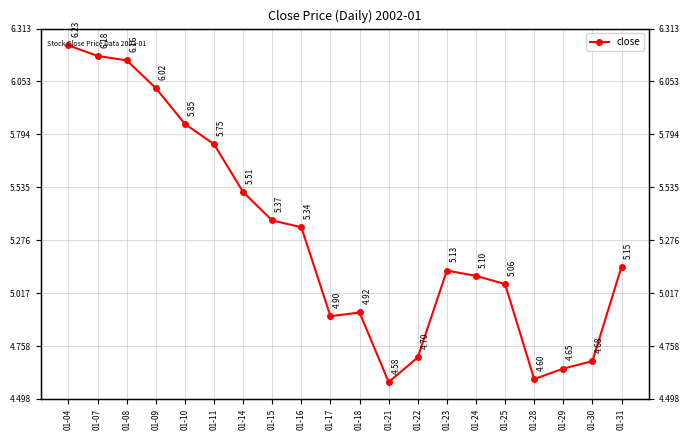

List the labels in order of value, largest first.

01-04, 01-07, 01-08, 01-09, 01-10, 01-11, 01-14, 01-15, 01-16, 01-31, 01-23, 01-24, 01-25, 01-18, 01-17, 01-22, 01-30, 01-29, 01-28, 01-21